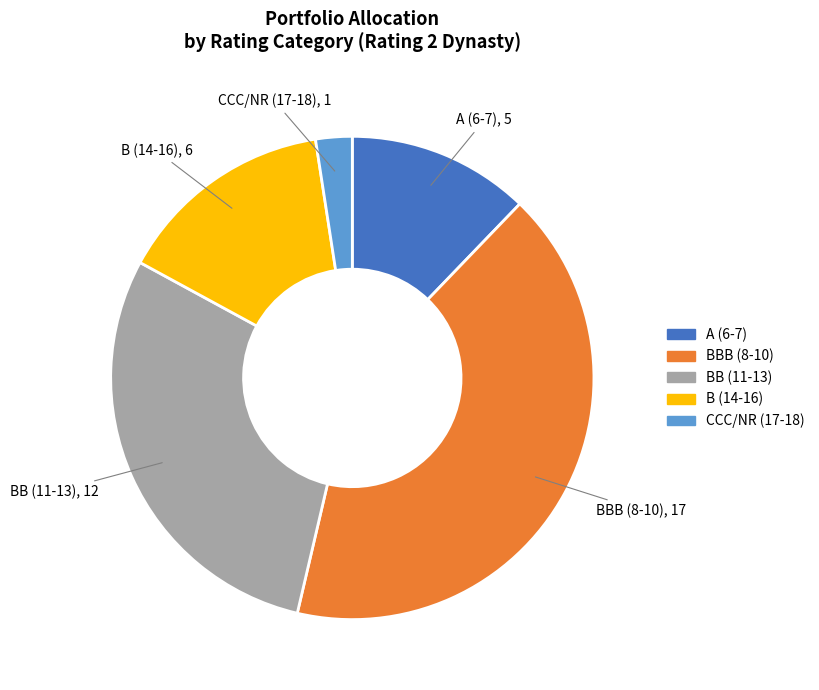

Is there a majority slice in this chart?

No